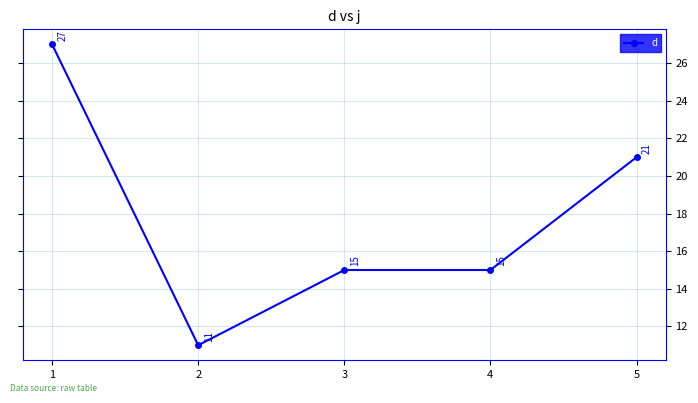

True or false: the data shows 23 at 3.

False